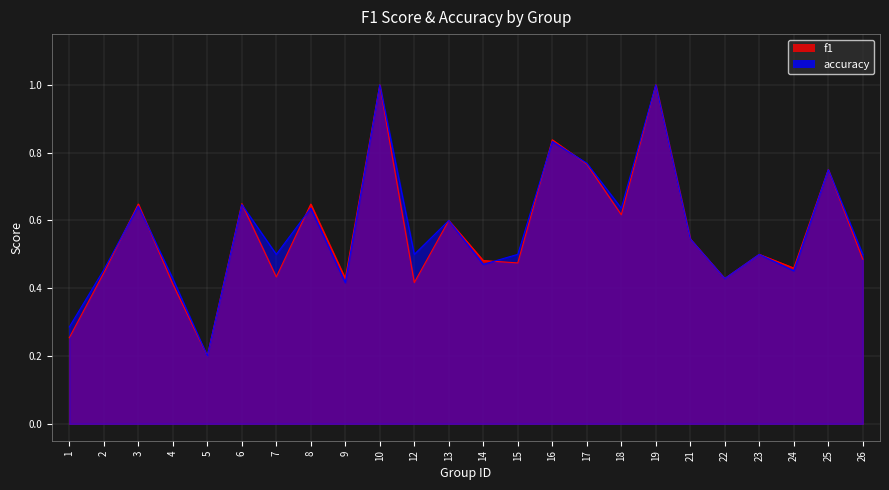

Which has a higher value, 21 or 9?

21